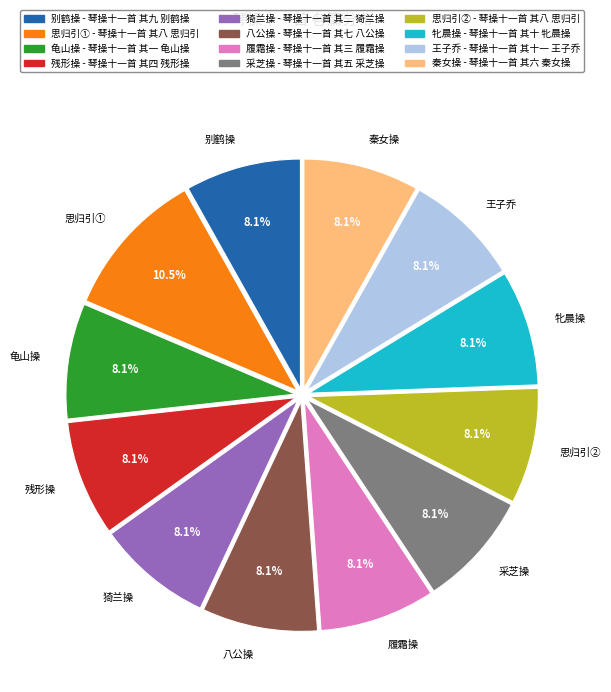

How many slices are in this pie chart?

12